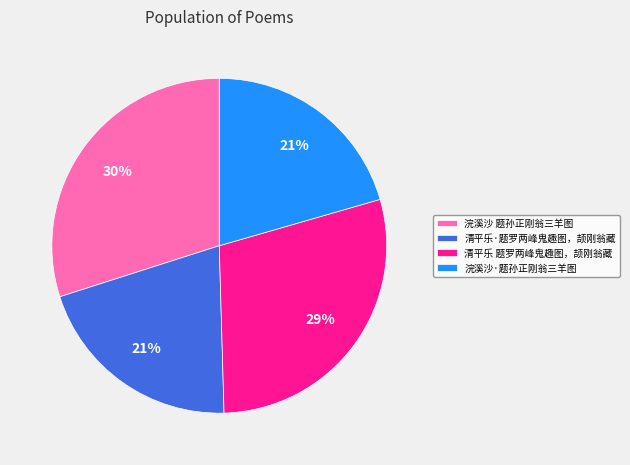

How many slices are in this pie chart?

4